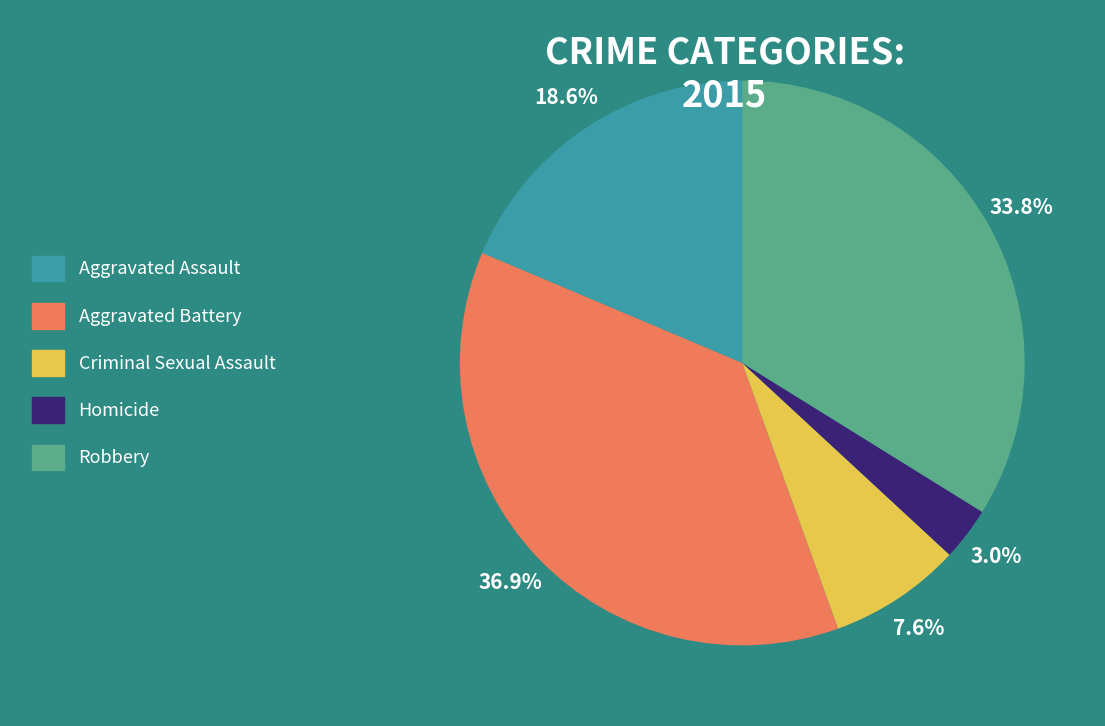

What is the largest slice in the pie chart?

Aggravated Battery